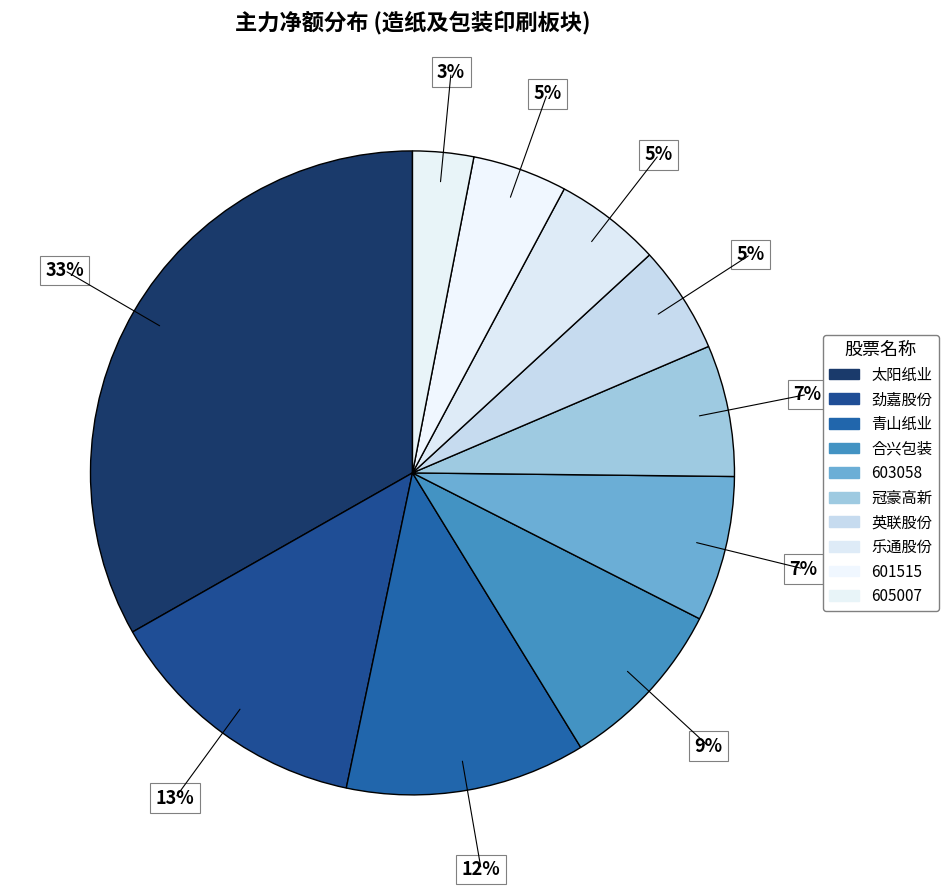

How many slices are in this pie chart?

10